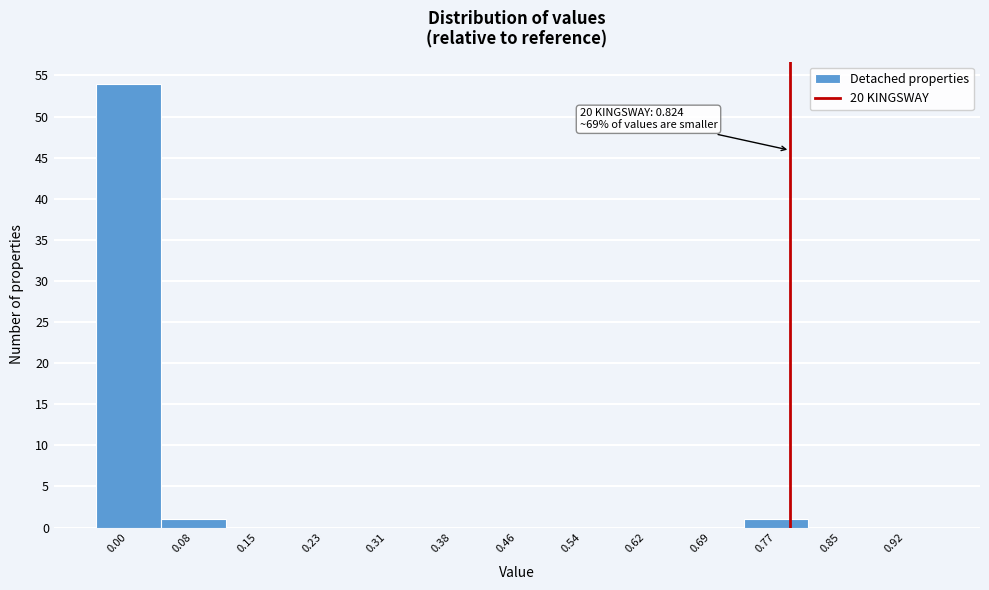

Reading right to left, extract all data points from this chart.

0.92=0	0.85=0	0.77=1	0.69=0	0.62=0	0.54=0	0.46=0	0.38=0	0.31=0	0.23=0	0.15=0	0.08=1	0.00=54